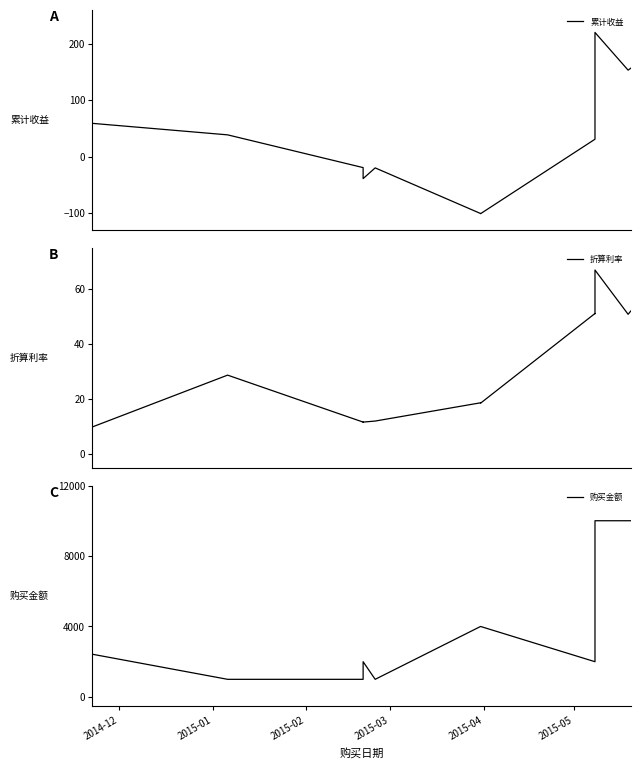

How many data points does each series have?

16